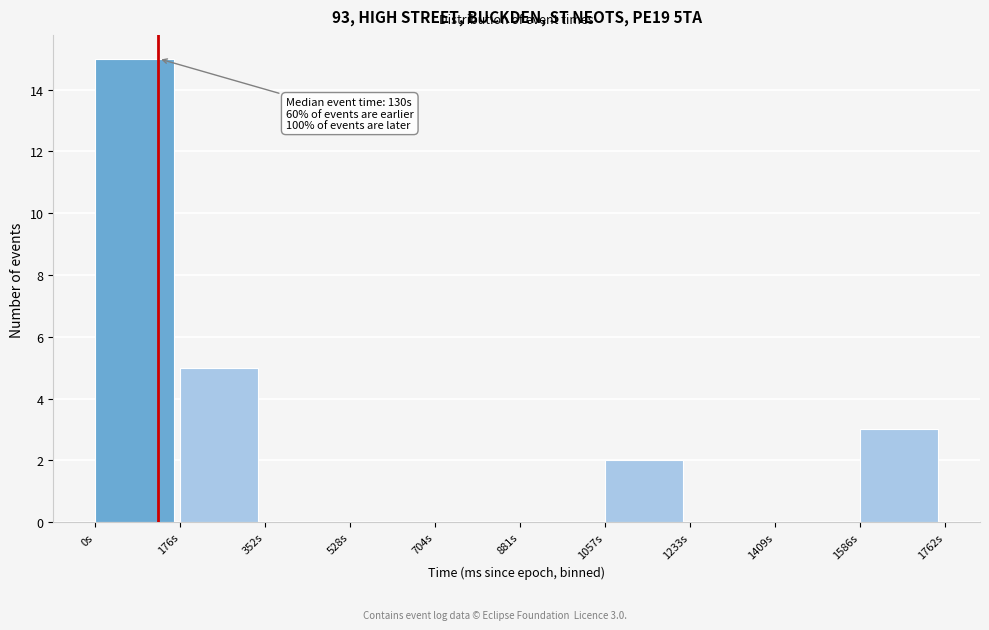

Reading left to right, extract all data points from this chart.

0s=15	176s=5	352s=0	528s=0	704s=0	881s=0	1057s=2	1233s=0	1409s=0	1586s=3